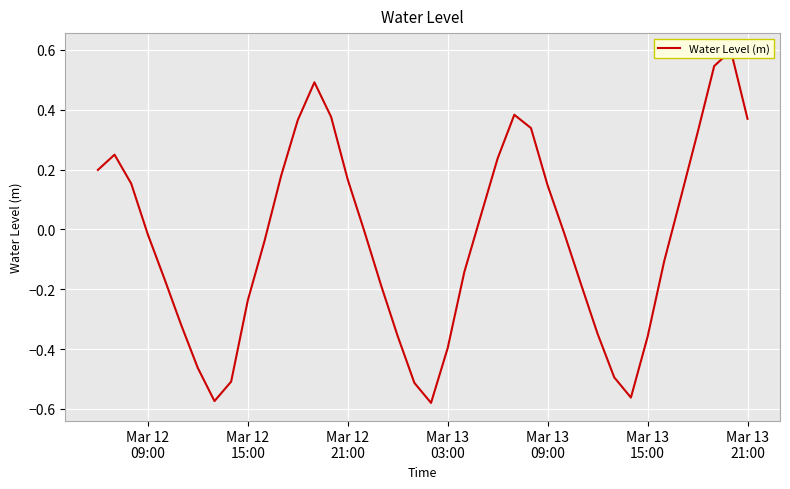

Reading left to right, what are all the values shown in this chart?

0.2	0.2	0.2	-0.0	-0.2	-0.3	-0.5	-0.6	-0.5	-0.2	-0.0	0.2	0.4	0.5	0.4	0.2	-0.0	-0.2	-0.4	-0.5	-0.6	-0.4	-0.1	0.0	0.2	0.4	0.3	0.1	-0.0	-0.2	-0.3	-0.5	-0.6	-0.4	-0.1	0.1	0.3	0.5	0.6	0.4